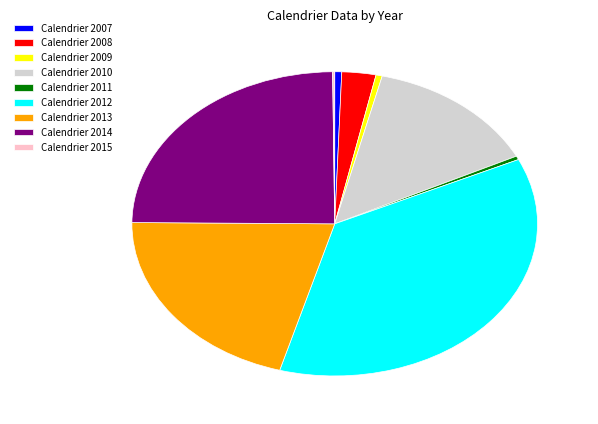

What is the largest slice in the pie chart?

Calendrier 2012